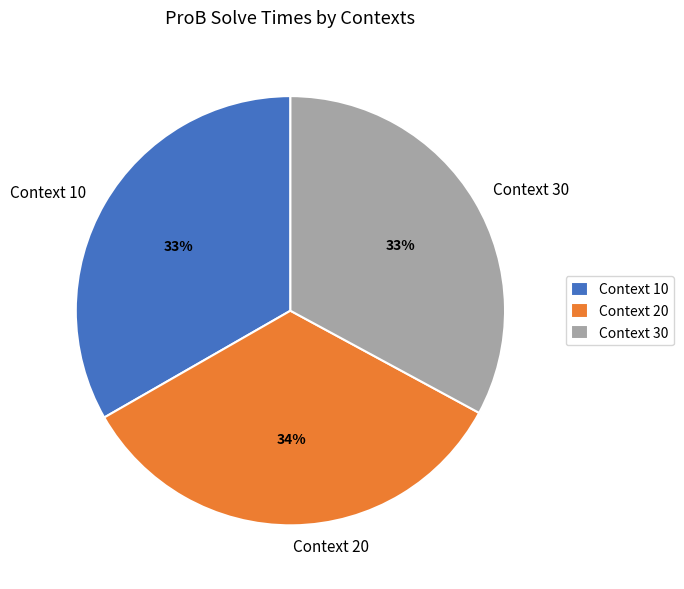

To the nearest percent, what portion does Context 30 represent?

33%